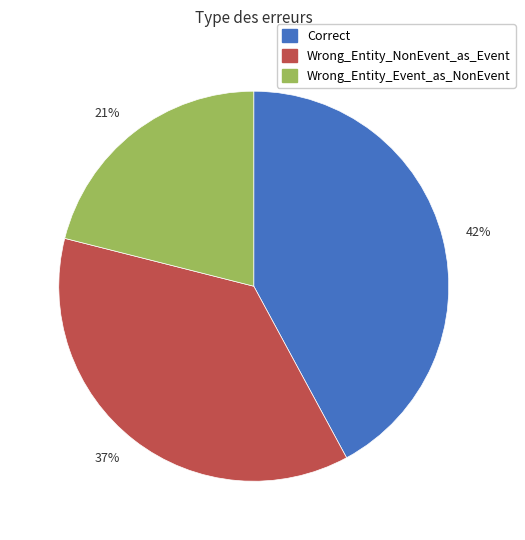

To the nearest percent, what is the difference between the largest and smallest slice percentages?

21%